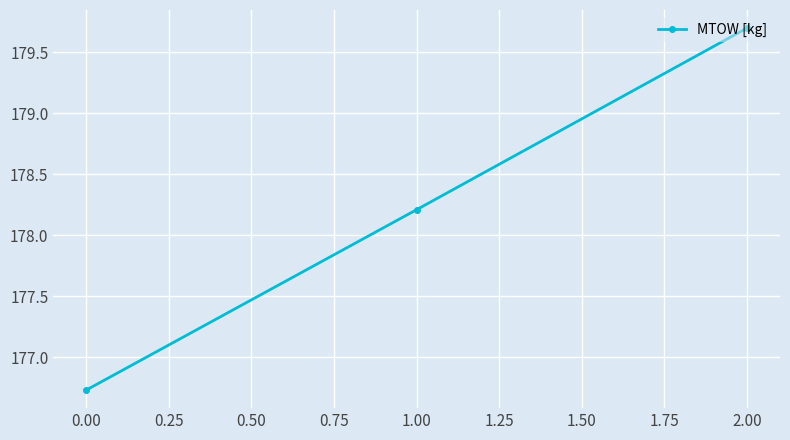

The chart shows a value of 176.7 at 0.00. True or false?

True